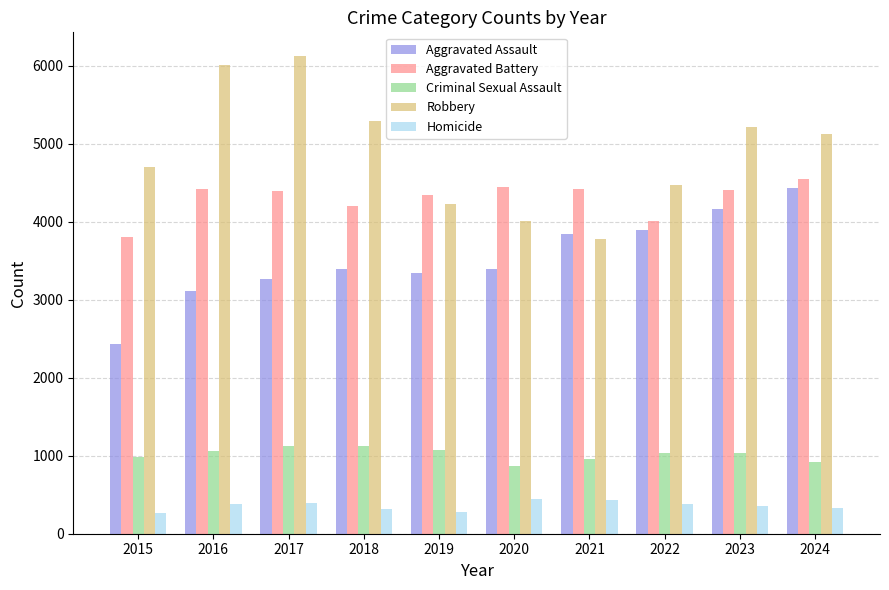

What is the average value of the Homicide series?

356